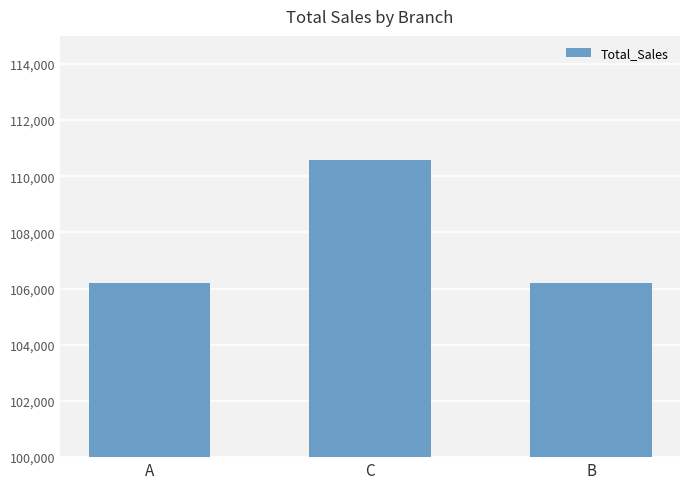

What position from the left is A?

1